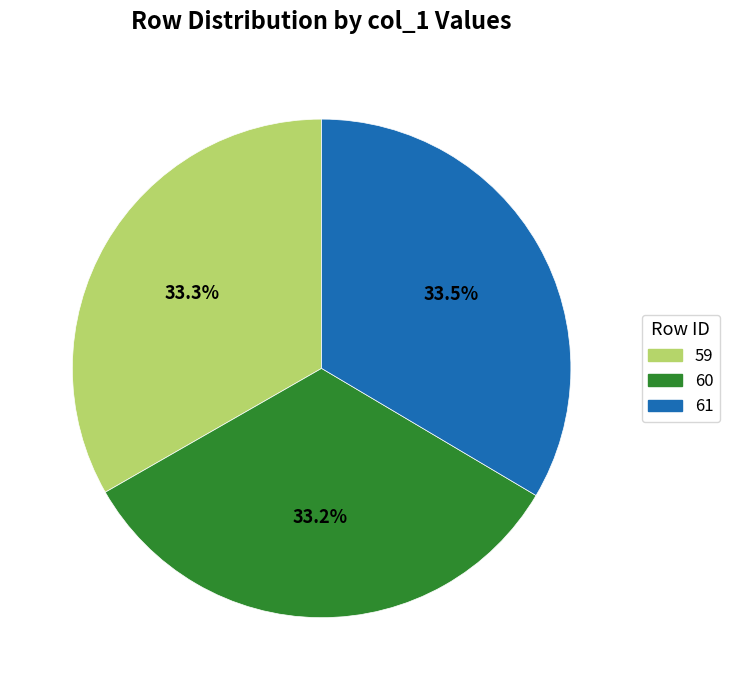

Approximately how many times larger is the value at 59 compared to 60?

1.0